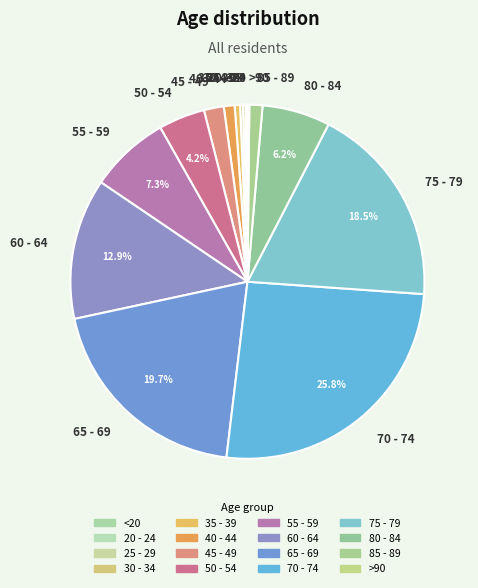

Is the sum of 85 - 89 and 35 - 39 greater than half?

No